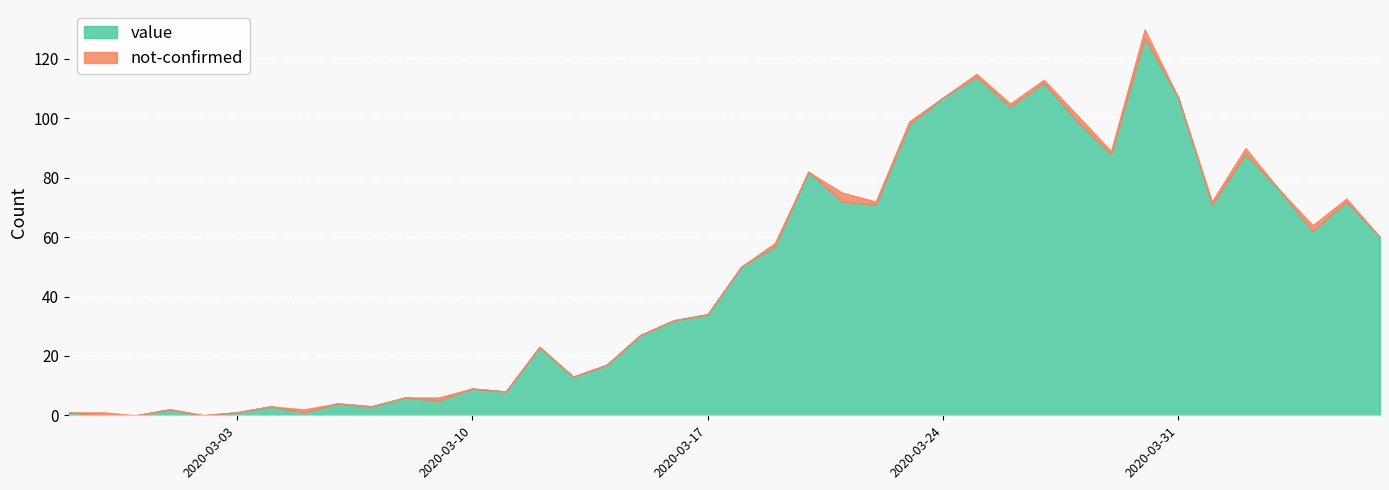

At which label does value reach its minimum?

2020-02-28